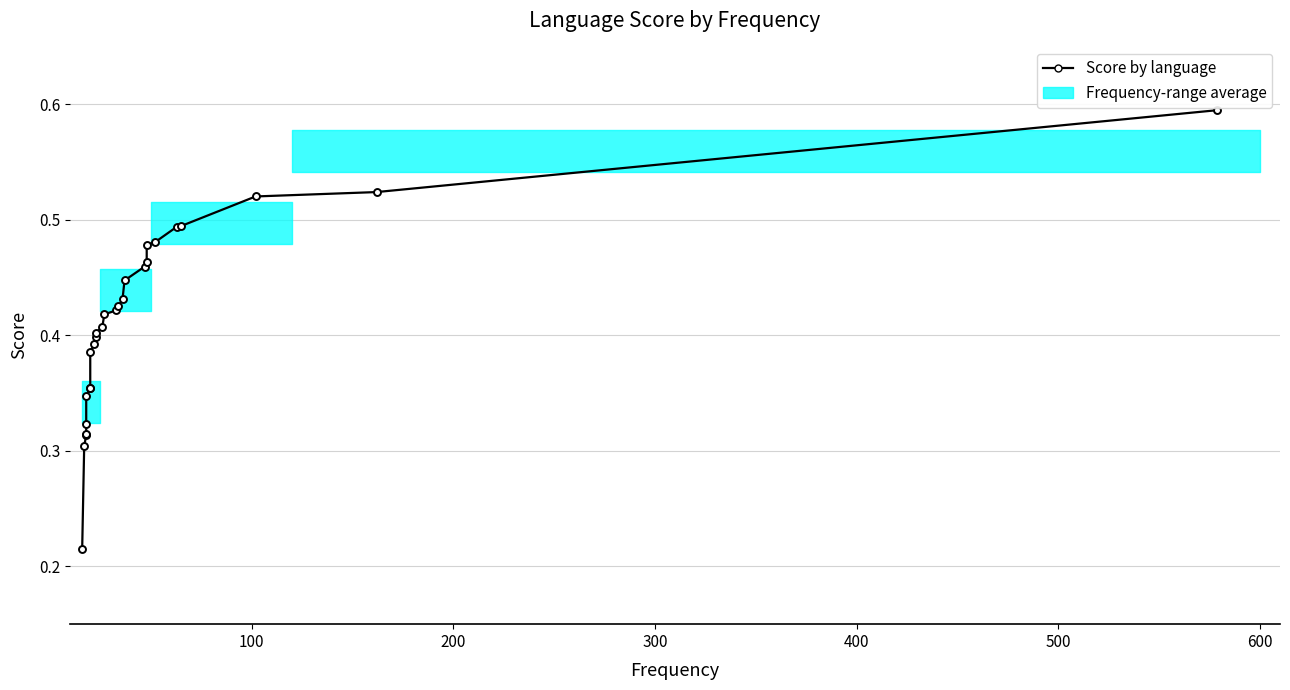

What is the sum of all values?

11.2